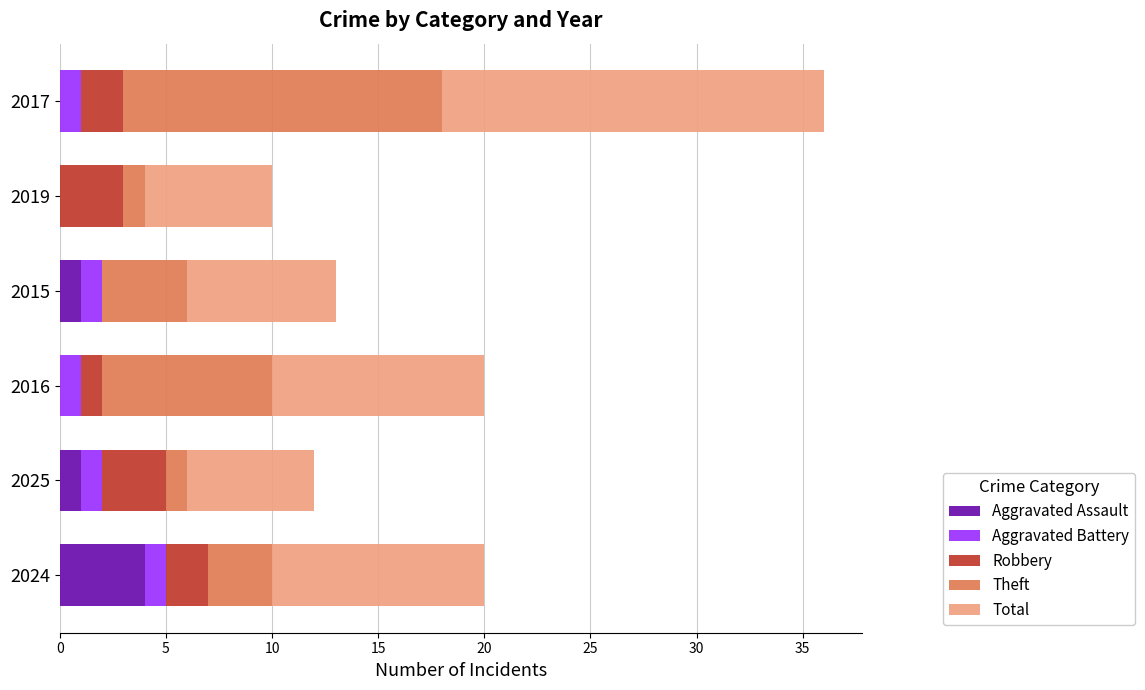

What is the total value across all series at 2019?

10